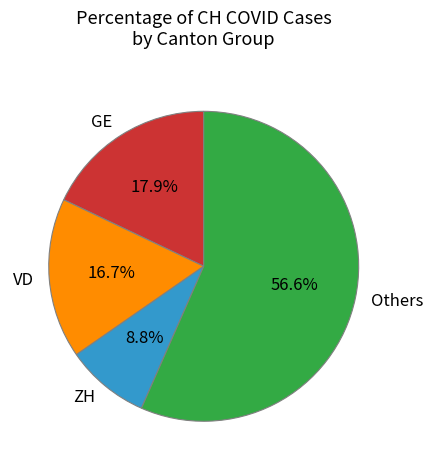

What is the largest slice in the pie chart?

Others